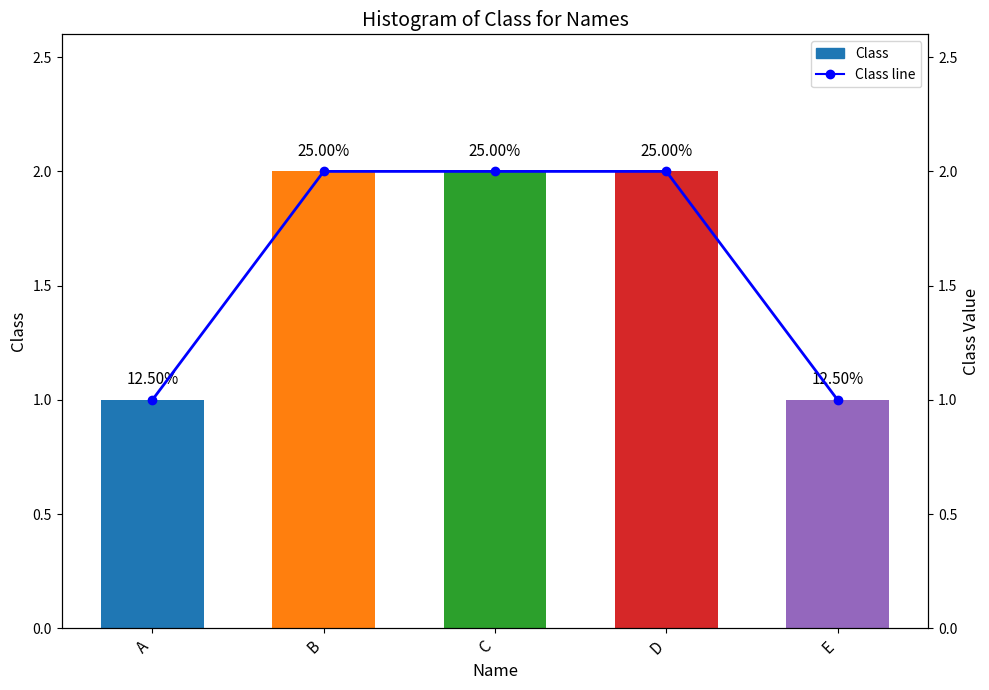

Reading left to right, list all the values displayed in this chart.

Class: 1	2	2	2	1
Class line: 1	2	2	2	1